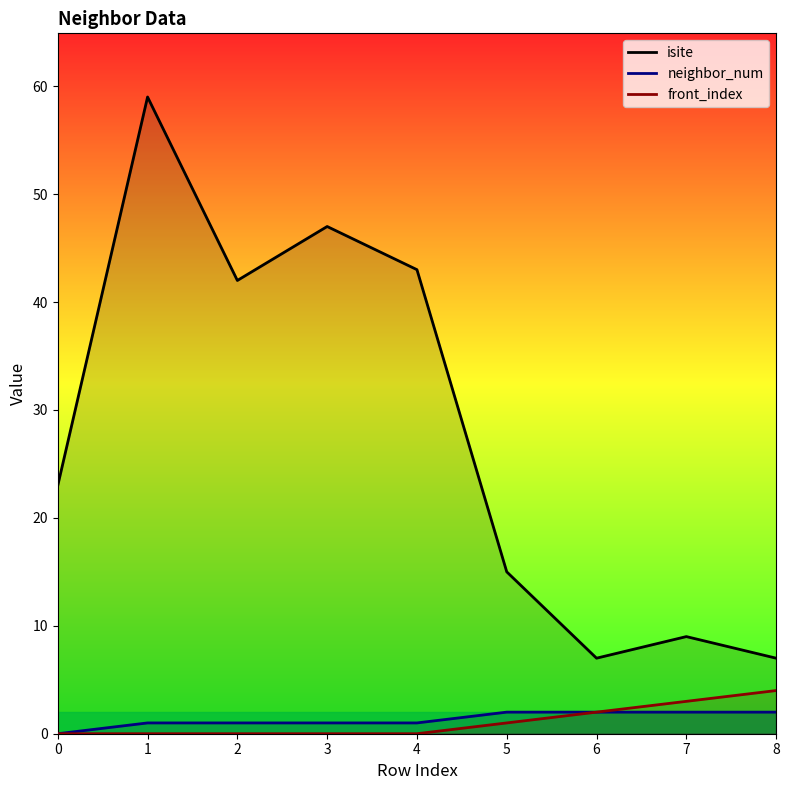

Where is front_index nearest to the value 2?

6